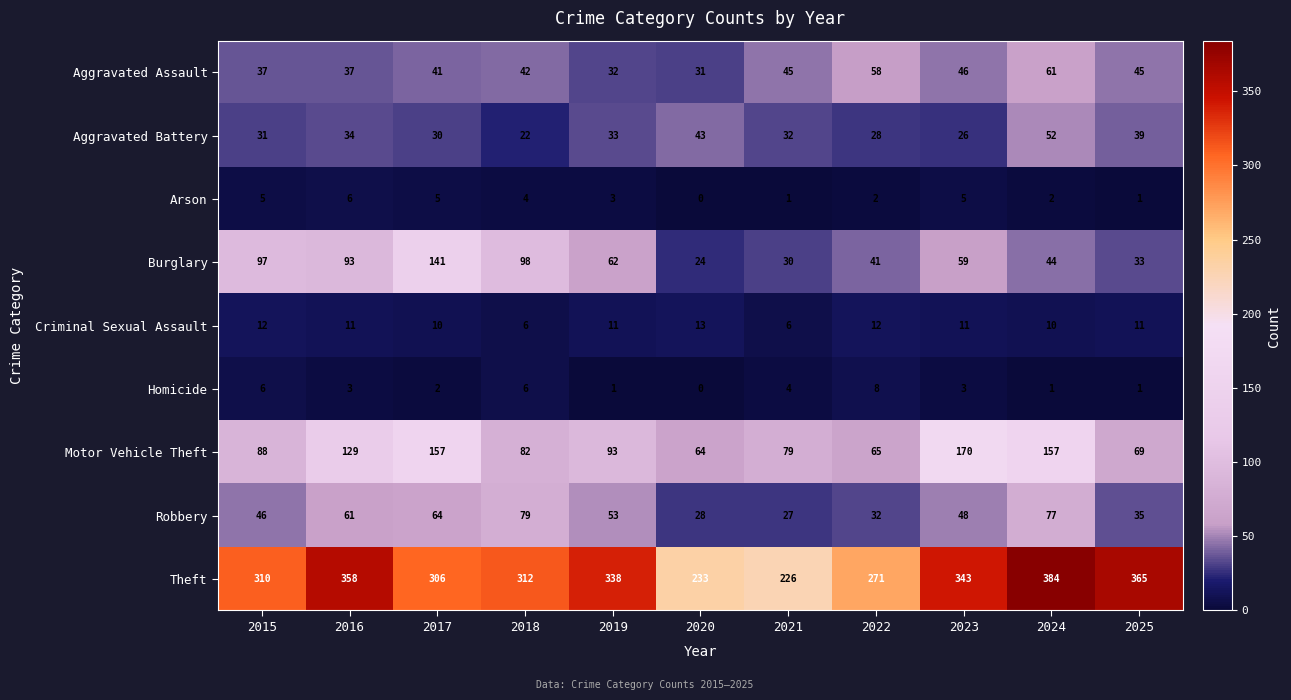

Read the Robbery value at 2023, to the nearest 10.

50